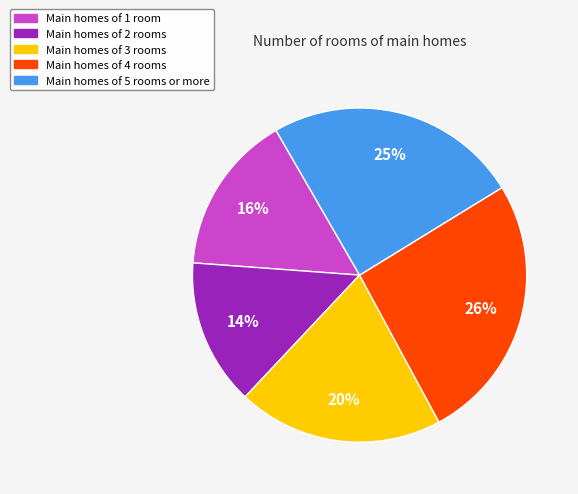

To the nearest percent, what is the difference between the largest and smallest slice percentages?

12%